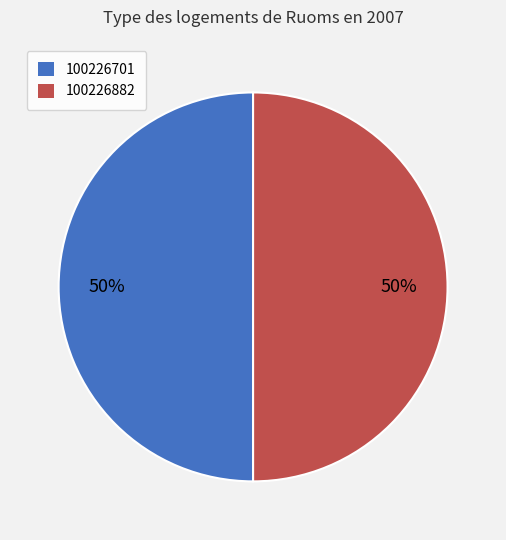

To the nearest percent, what percentage of the pie is 100226882?

50%